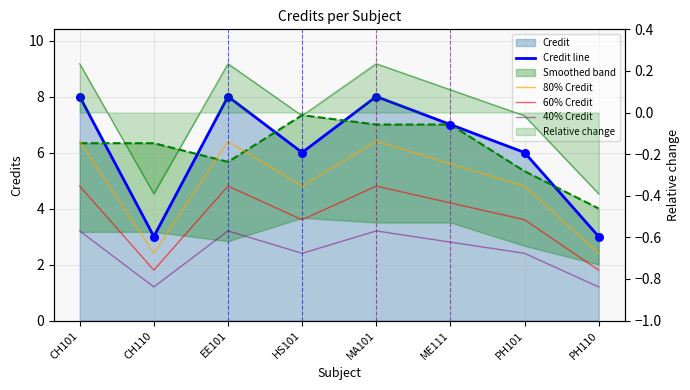

Is the value of 60% Credit at CH110 greater than the value of 80% Credit at ME111?

No